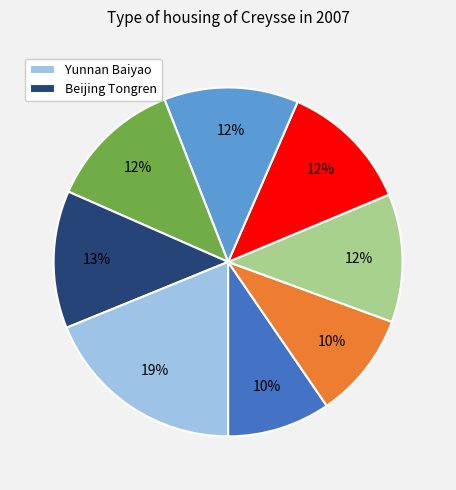

To the nearest percent, what is the difference between the largest and smallest slice percentages?

9%